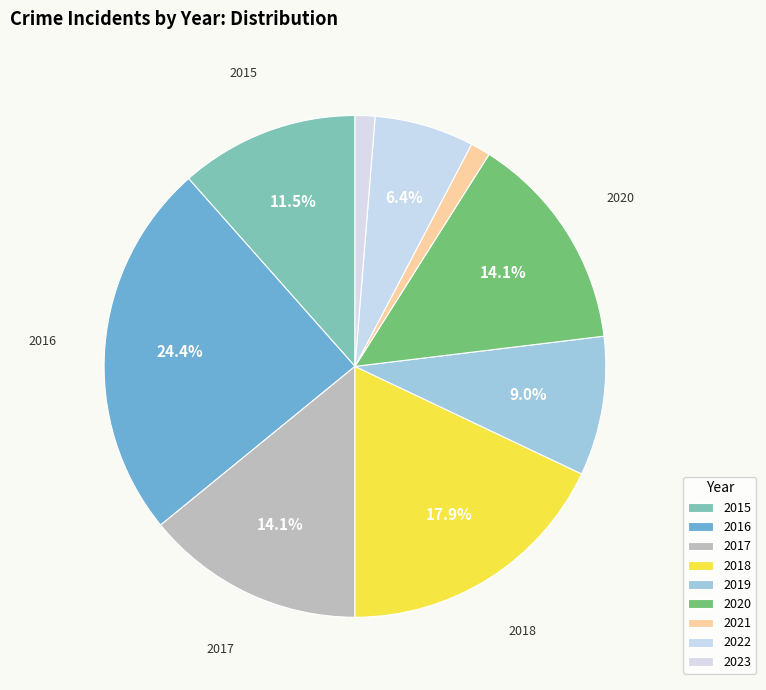

How many slices are in this pie chart?

9